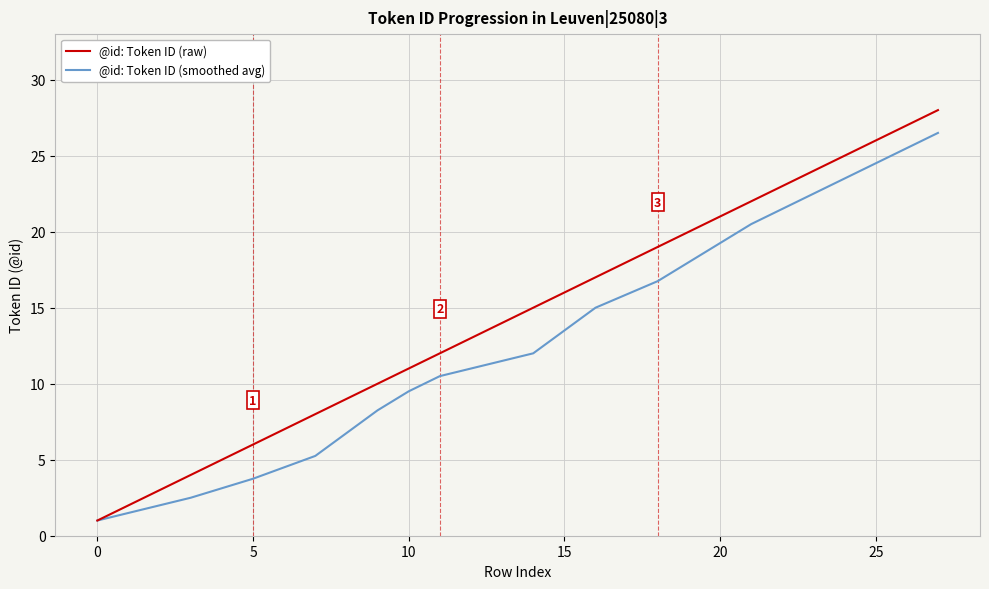

Which series has the widest spread of values?

@id: Token ID (raw)